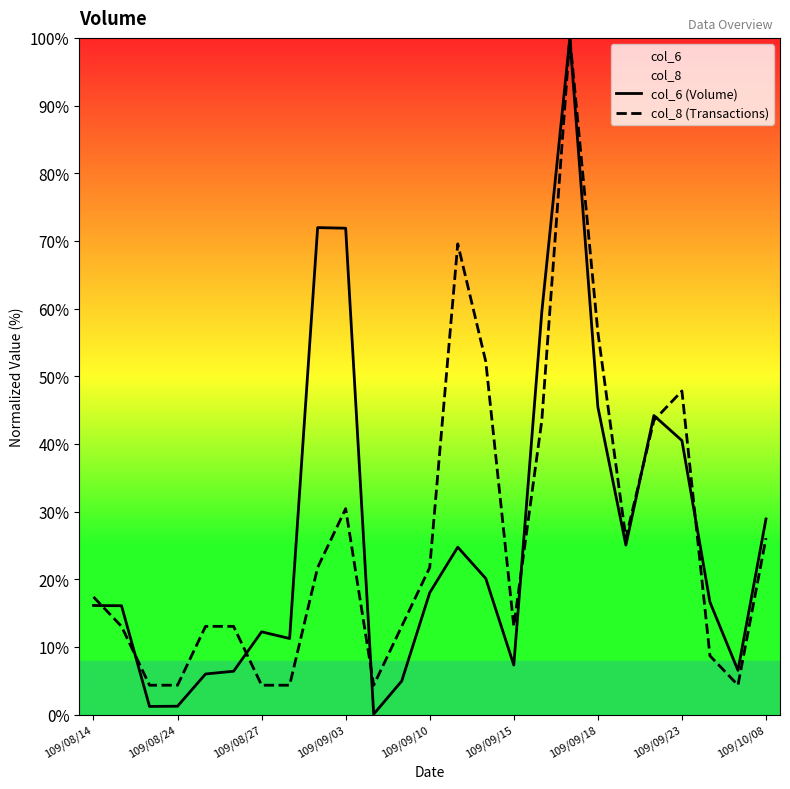

Which series has the largest total across all categories?

col_8 (Transactions)